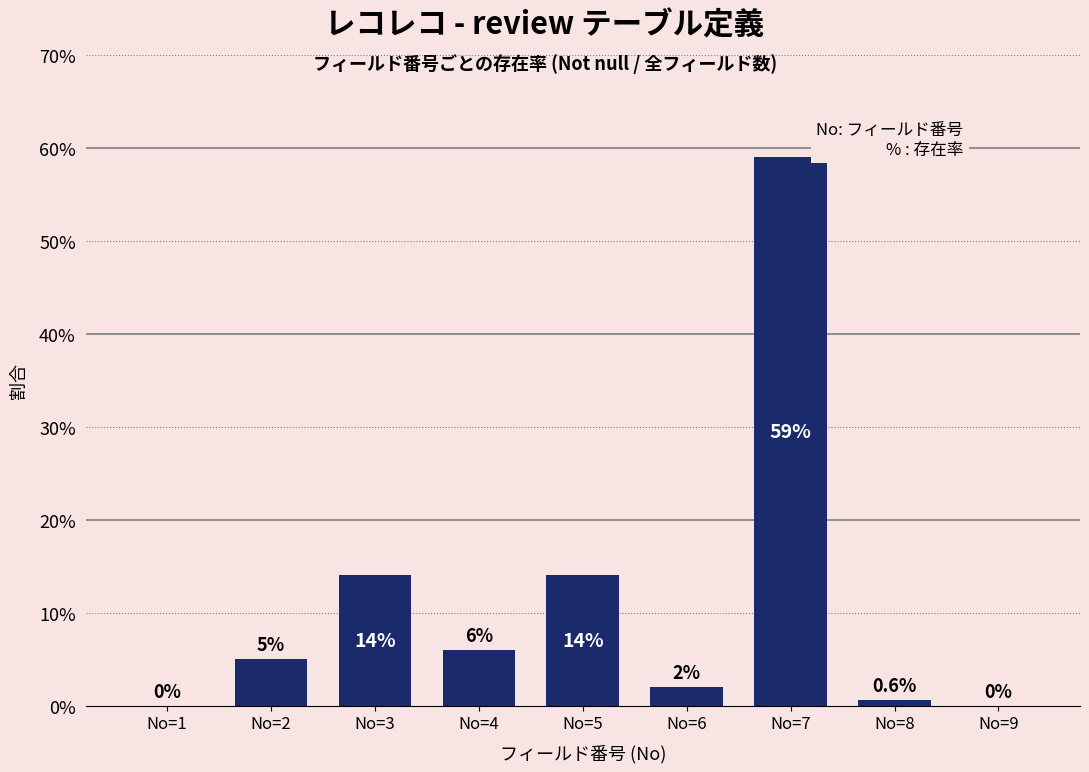

Reading right to left, list all the values displayed in this chart.

No=9=0.0	No=8=0.6	No=7=59.0	No=6=2.0	No=5=14.0	No=4=6.0	No=3=14.0	No=2=5.0	No=1=0.0